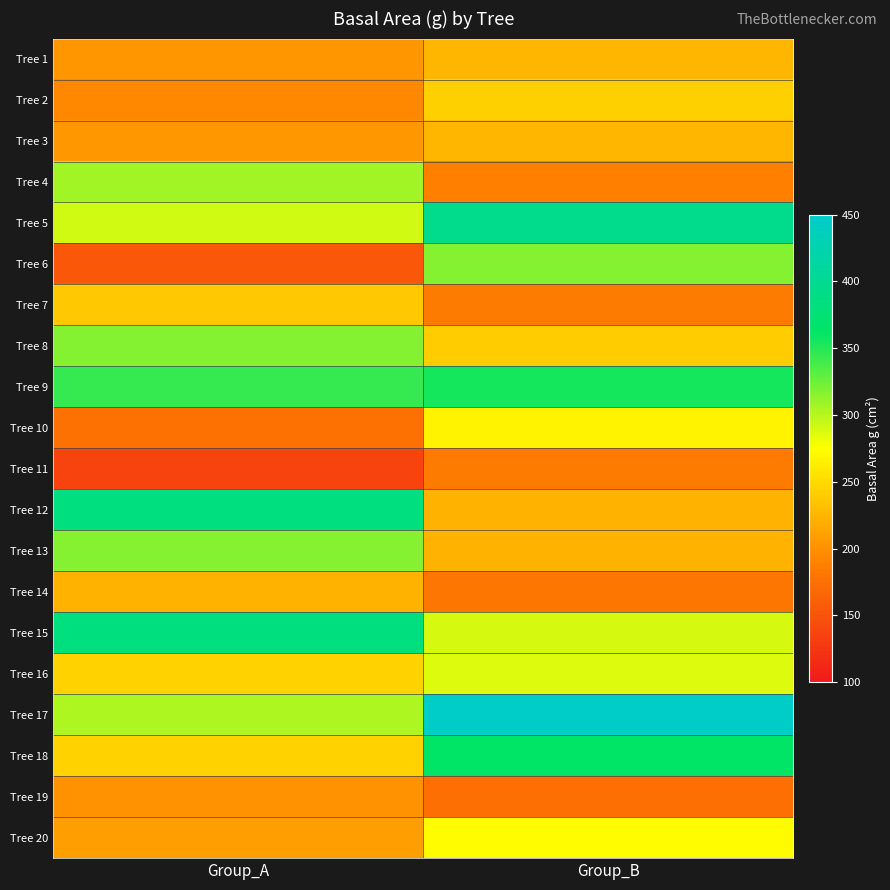

How many categories are shown in the chart?

2